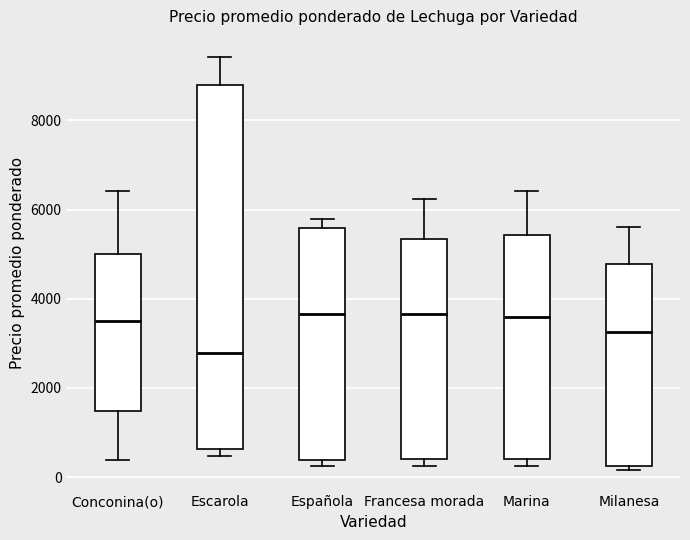

Reading left to right, transcribe this box plot: for each box, give where its median line is, the range the box spans, and where its two whiskers end, as read against the y-axis. The values are not printed on the chart, so give them approximately, as read against the axis.

Conconina(o): median 3600, box 1400 to 5000, whiskers 400 to 6400
Escarola: median 2800, box 600 to 8800, whiskers 400 to 9400
Española: median 3600, box 400 to 5600, whiskers 200 to 5800
Francesa morada: median 3600, box 400 to 5400, whiskers 200 to 6200
Marina: median 3600, box 400 to 5400, whiskers 200 to 6400
Milanesa: median 3200, box 200 to 4800, whiskers 200 (just below the box's lower edge) to 5600